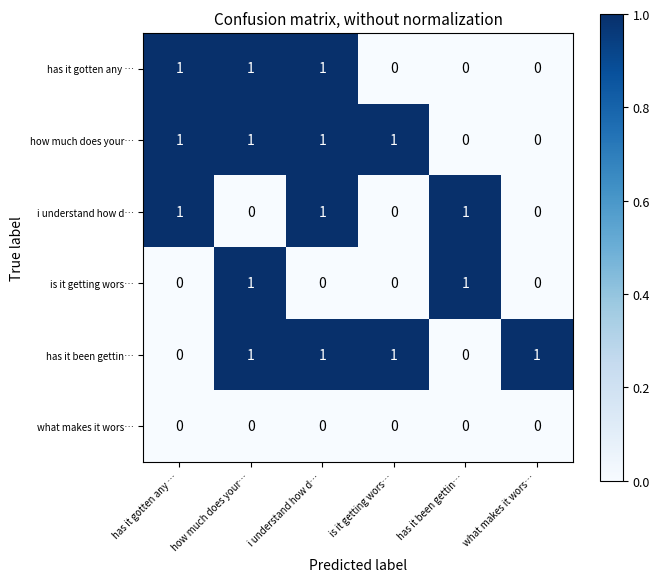

Is it true that is it getting wors… equals 0 at has it been gettin…?

False